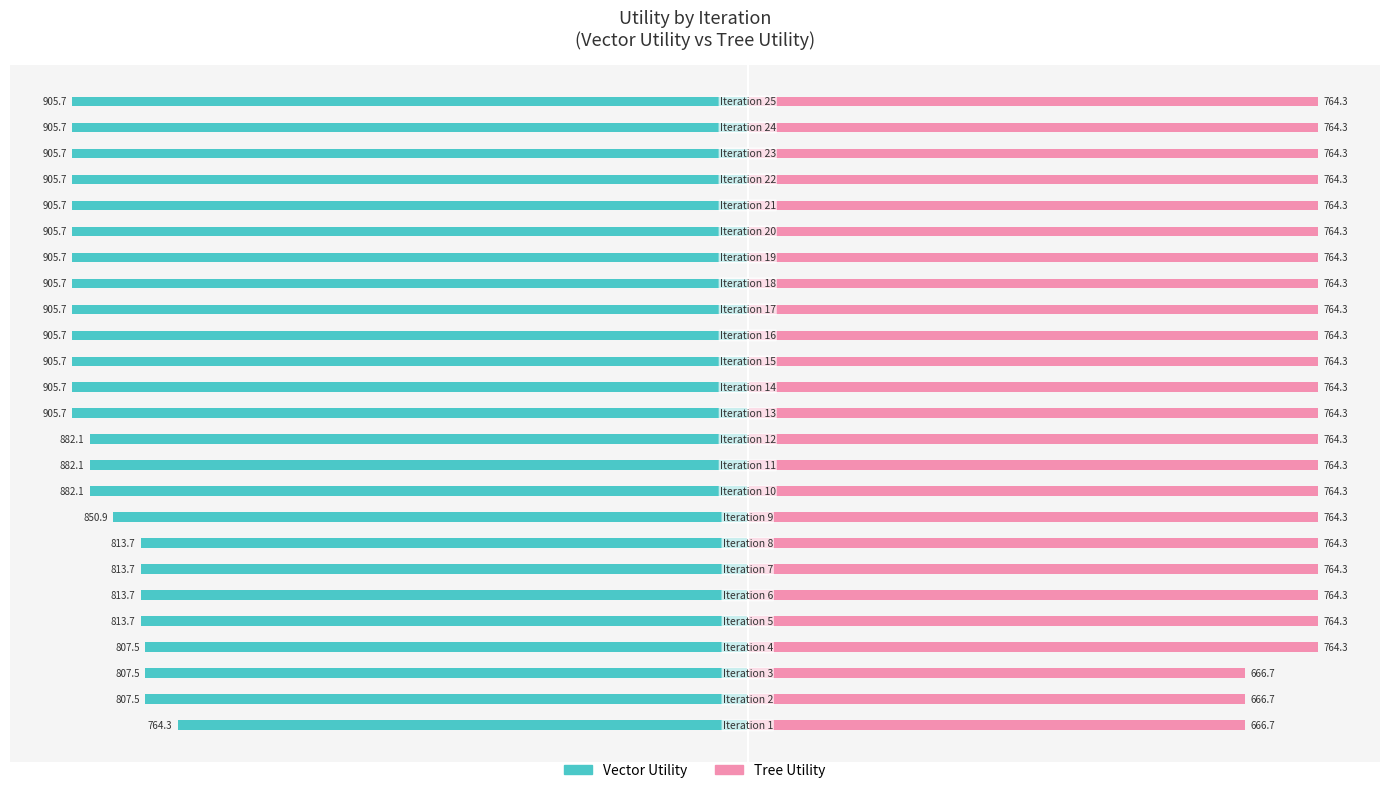

What are all the series names shown in the legend?

Vector Utility, Tree Utility